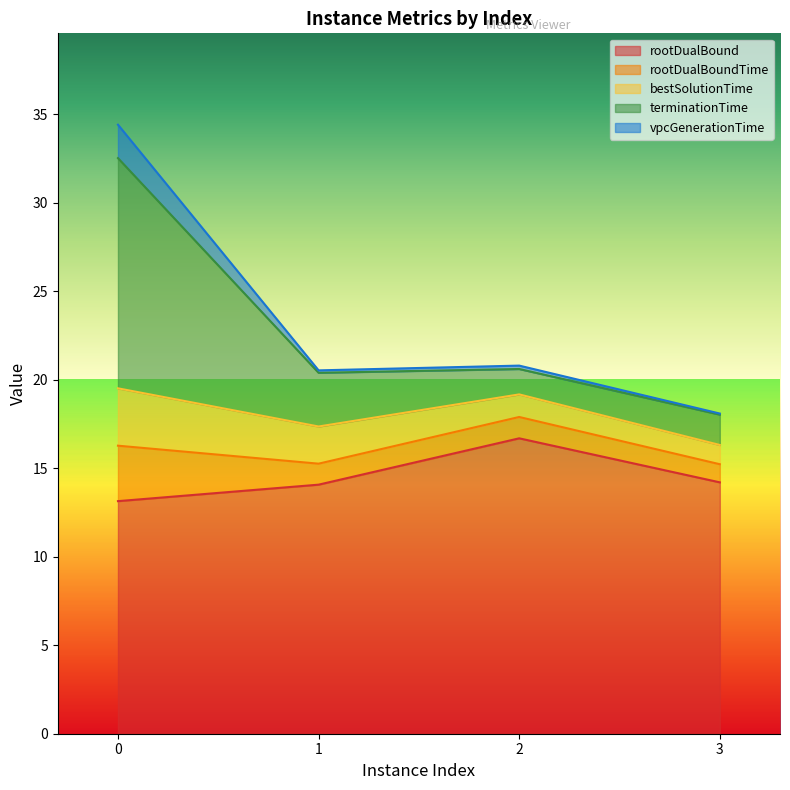

What is the value of the vpcGenerationTime point at the 1st from the left?

34.4